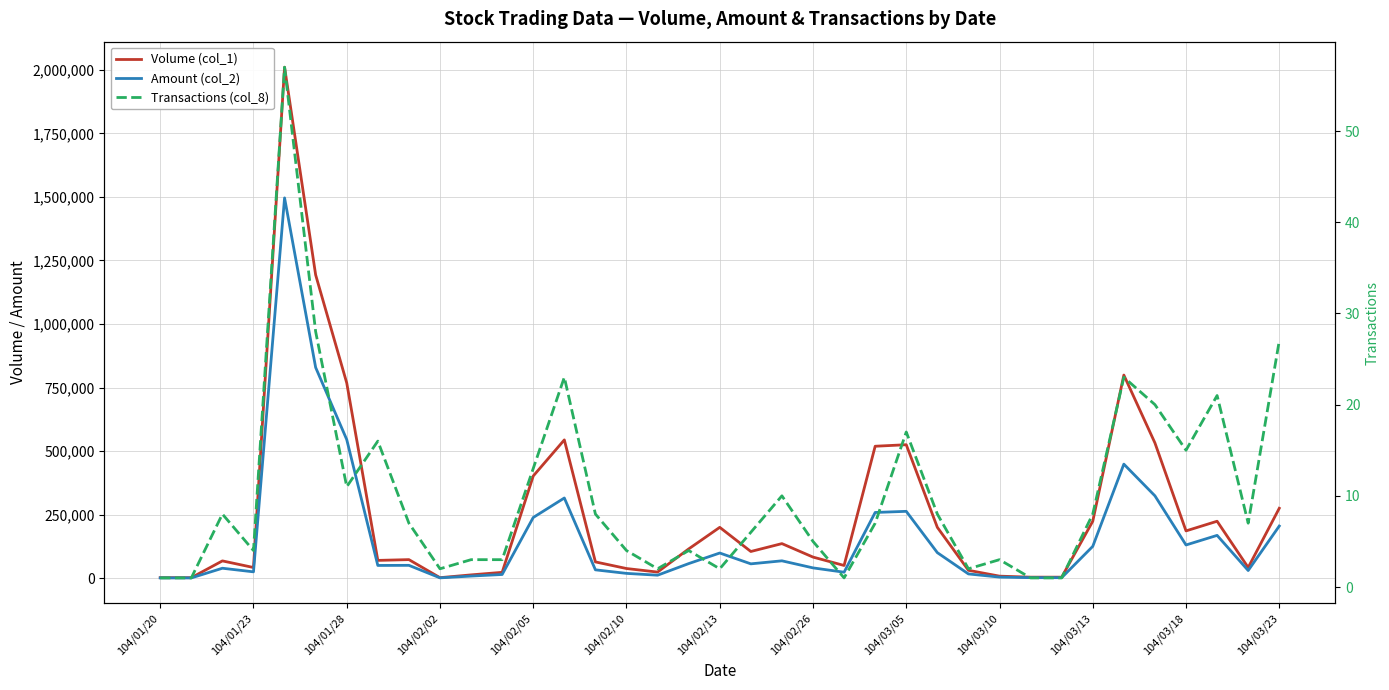

At which label does Volume (col_1) reach its minimum?

104/01/20